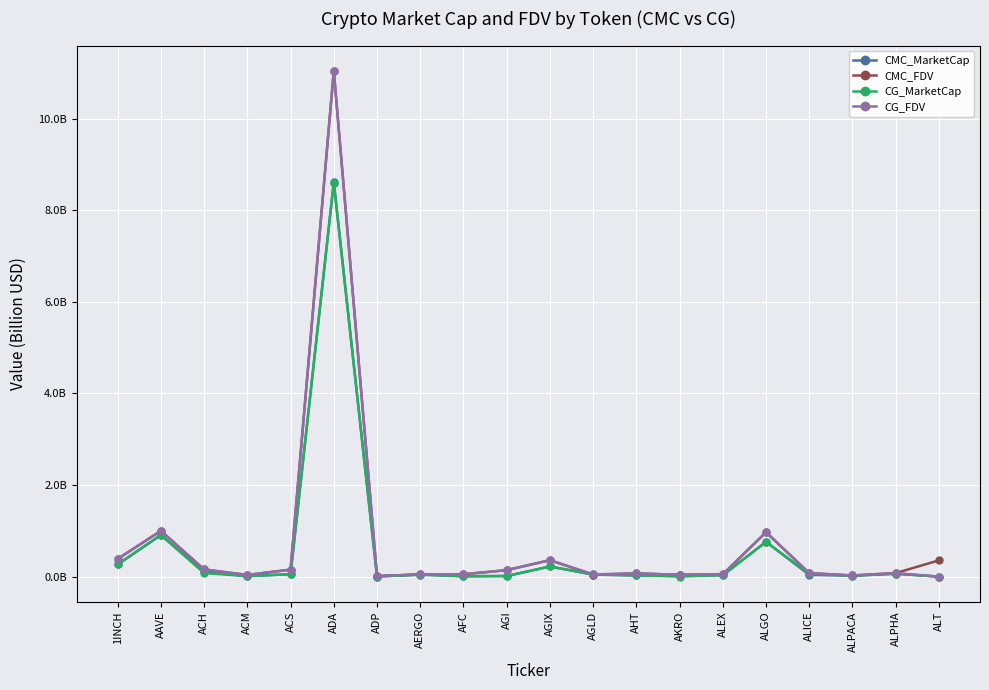

Does the chart have visible grid lines?

Yes